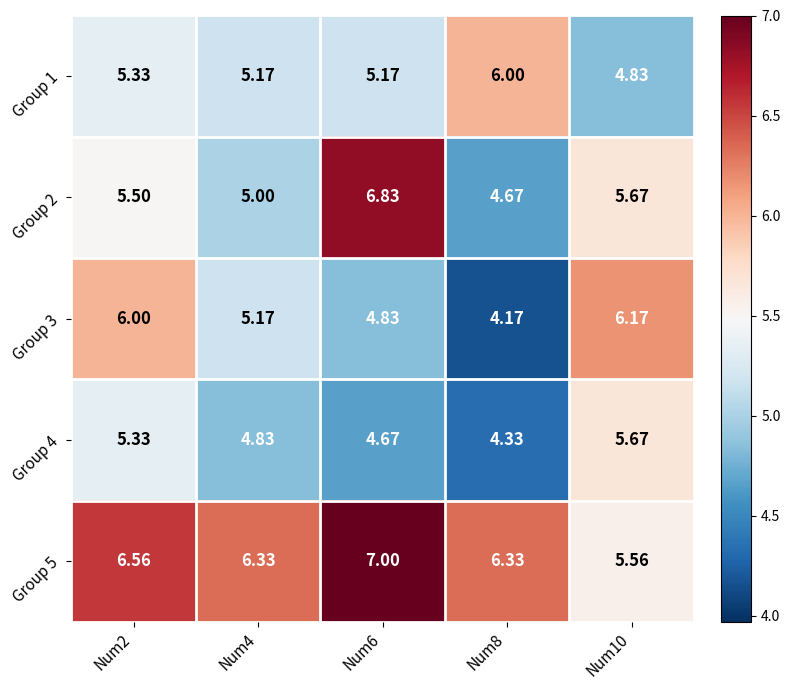

Between Num2 and Num4, which series saw the biggest shift?

Group 3